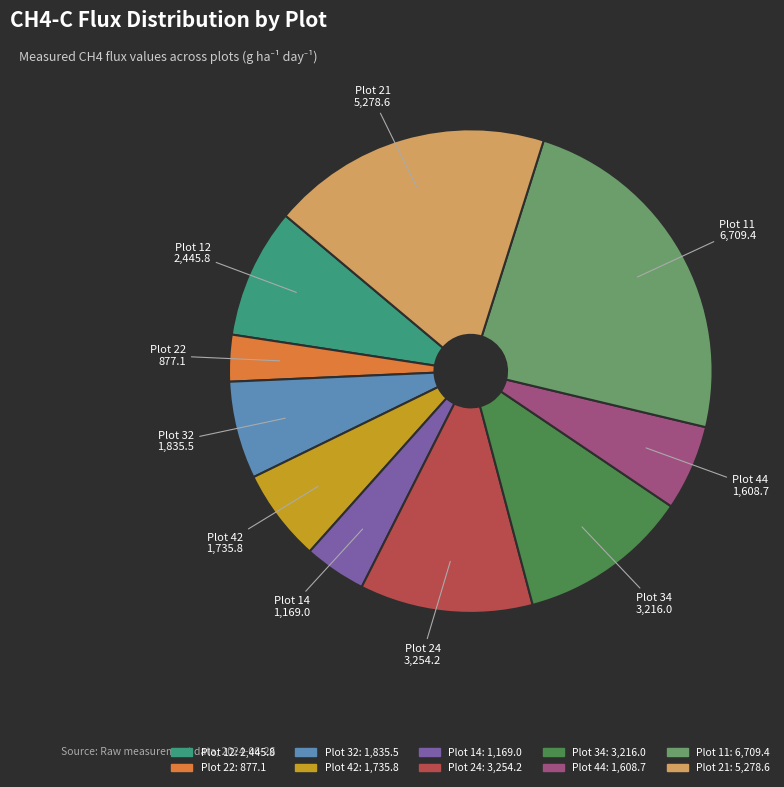

Is there any slice that represents more than half of the pie?

No